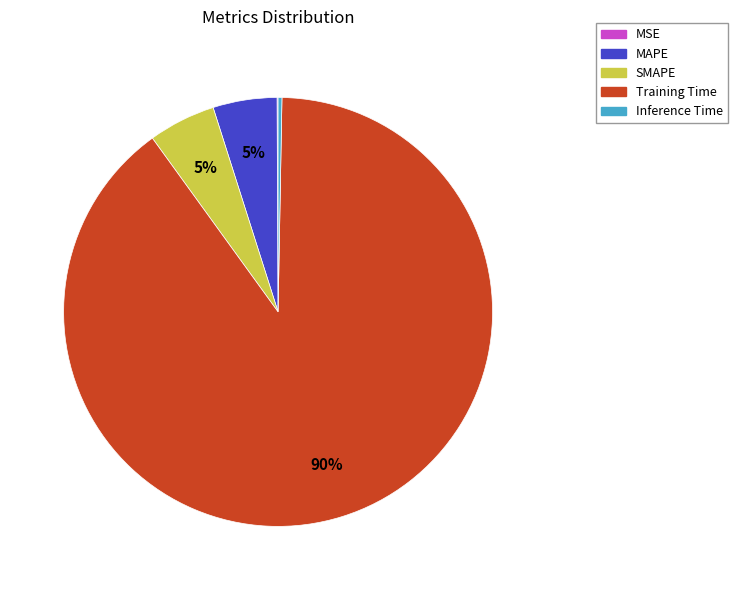

Do SMAPE and Training Time together represent more than half of the pie?

Yes